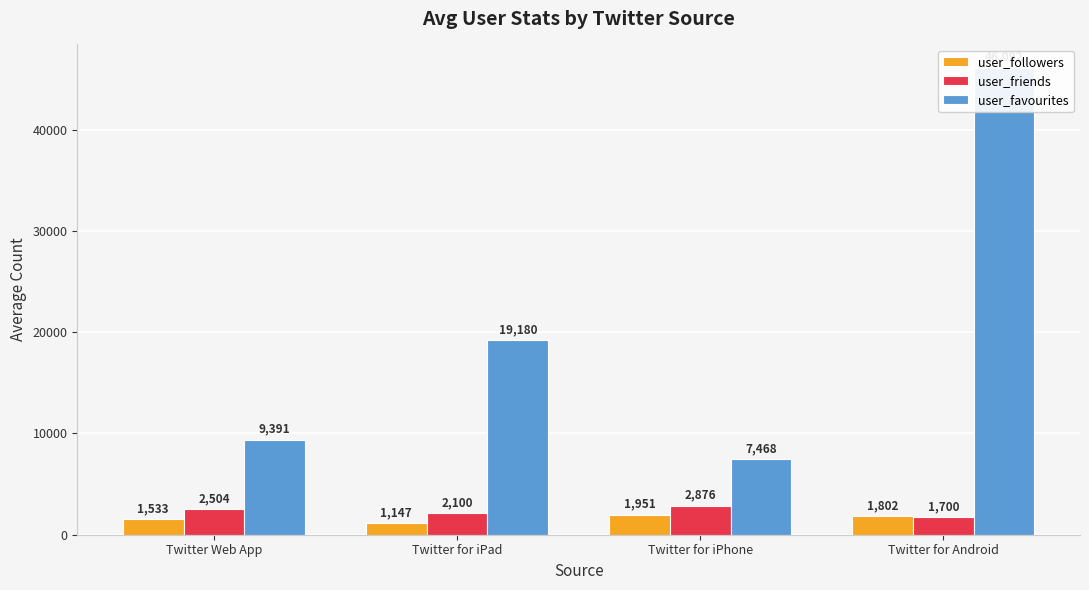

Which category has the lowest value in the user_followers series?

Twitter for iPad